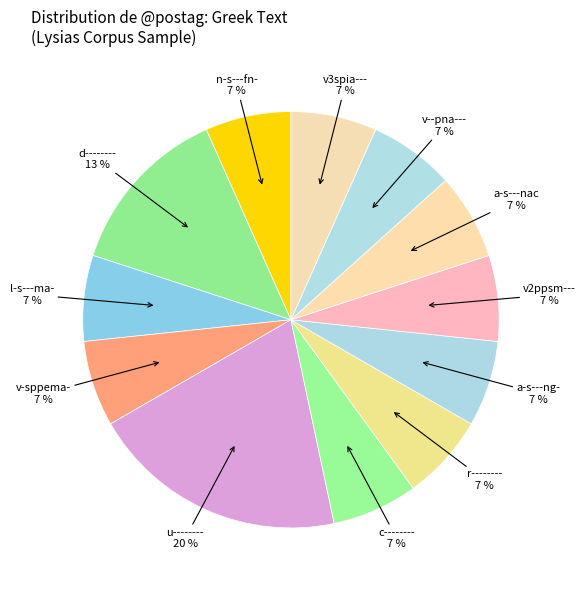

To the nearest percent, what is the difference between the v2ppsm--- and v3spia--- slice percentages?

0%